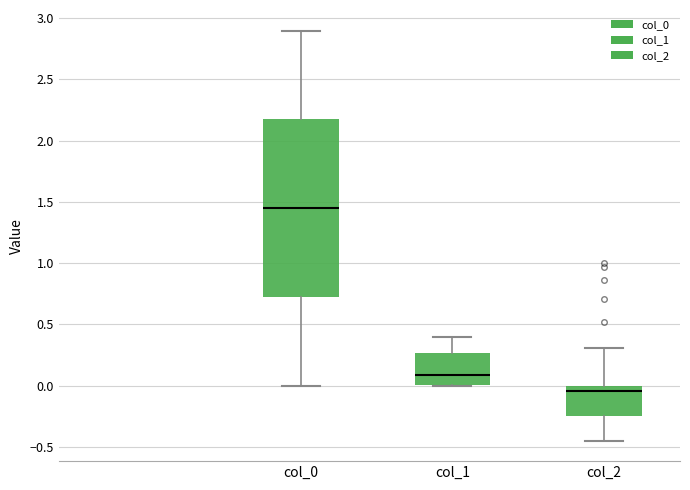

Which box has the highest median line?

col_0